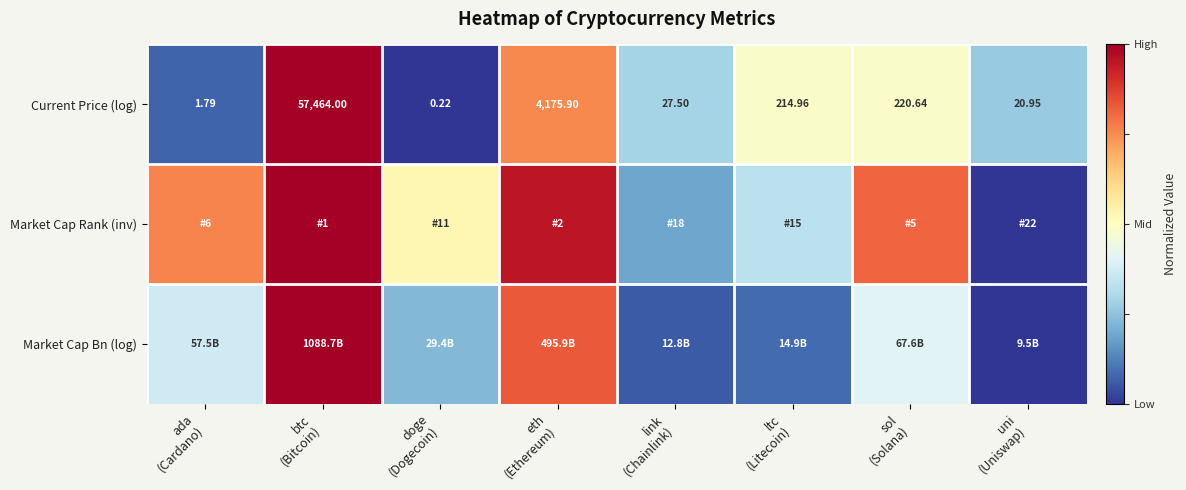

At ltc (Litecoin), list the series in order from smallest to largest.

Market Cap Bn (log), Market Cap Rank (inv), Current Price (log)